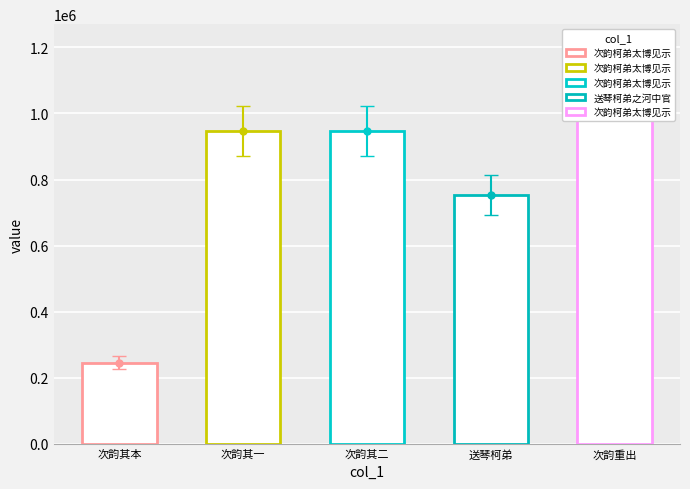

Count the number of categories in the chart.

5